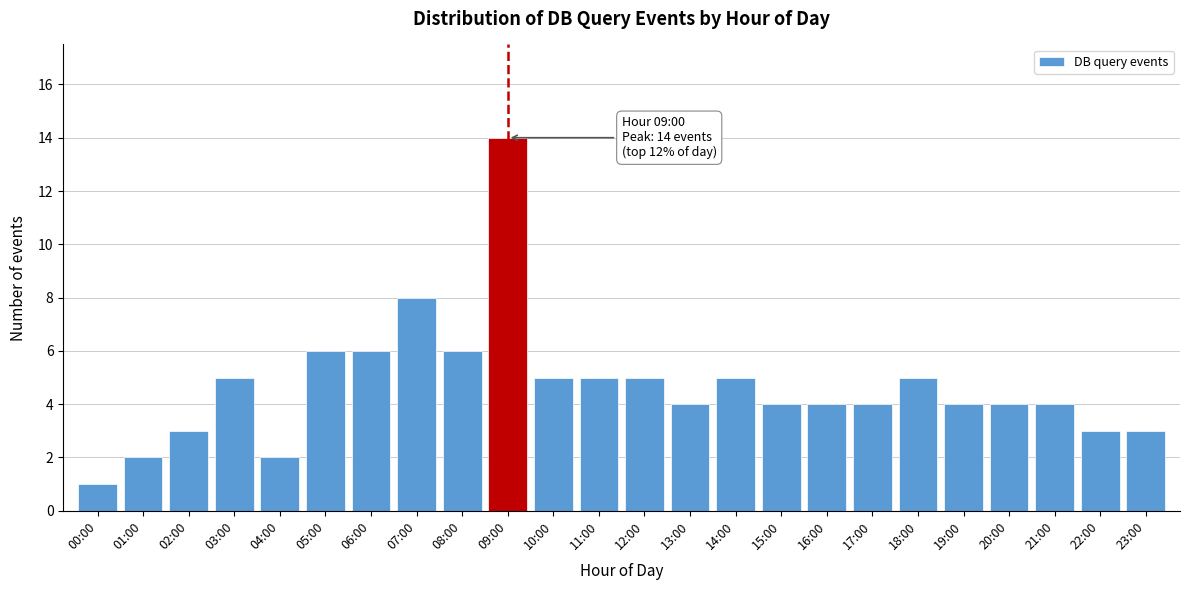

Reading left to right, list all the values displayed in this chart.

00:00=1	01:00=2	02:00=3	03:00=5	04:00=2	05:00=6	06:00=6	07:00=8	08:00=6	09:00=14	10:00=5	11:00=5	12:00=5	13:00=4	14:00=5	15:00=4	16:00=4	17:00=4	18:00=5	19:00=4	20:00=4	21:00=4	22:00=3	23:00=3